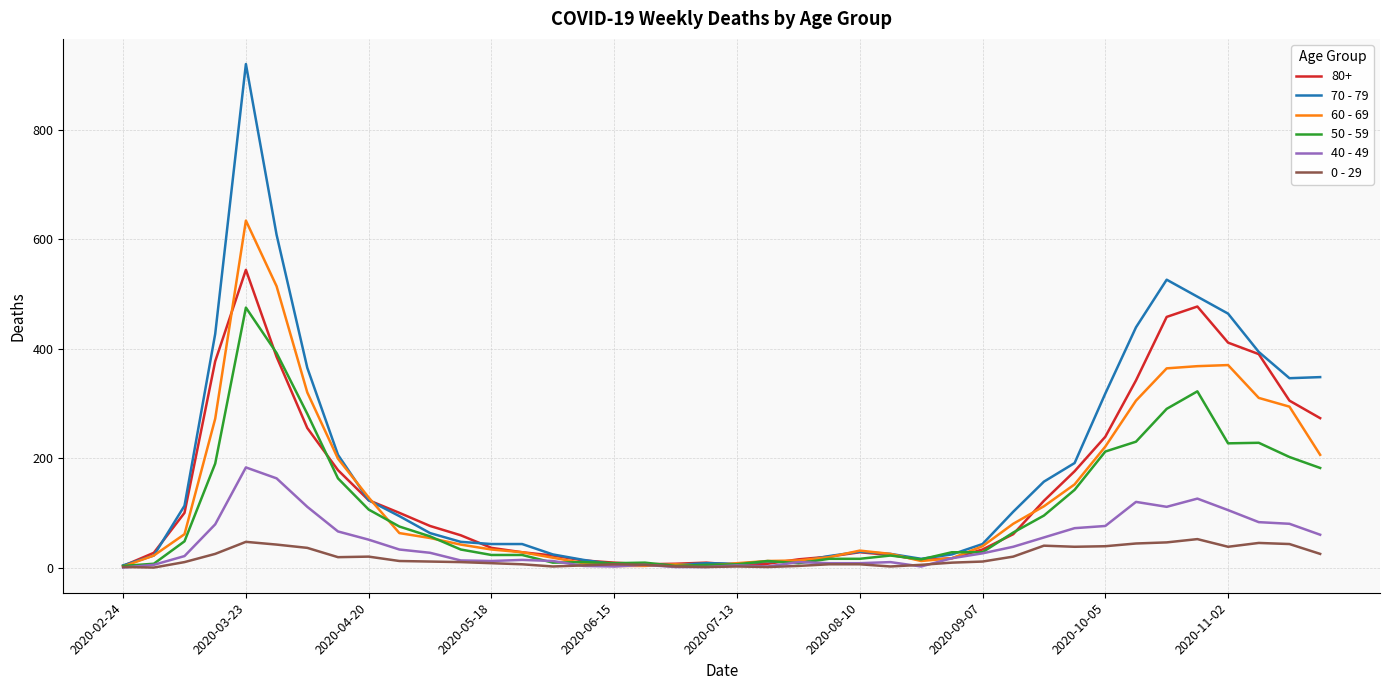

List the series in order of their peak value, lowest first.

0 - 29, 40 - 49, 50 - 59, 80+, 60 - 69, 70 - 79